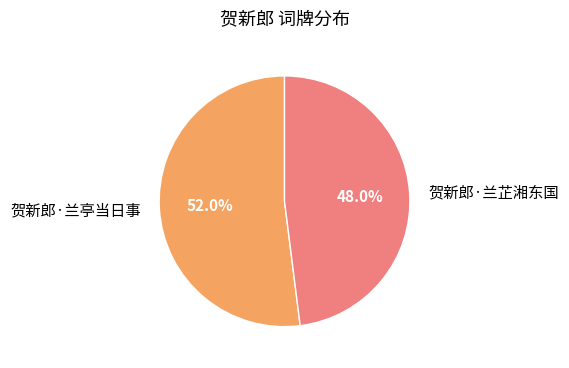

Which has a higher value, 贺新郎·兰亭当日事 or 贺新郎·兰芷湘东国?

贺新郎·兰亭当日事